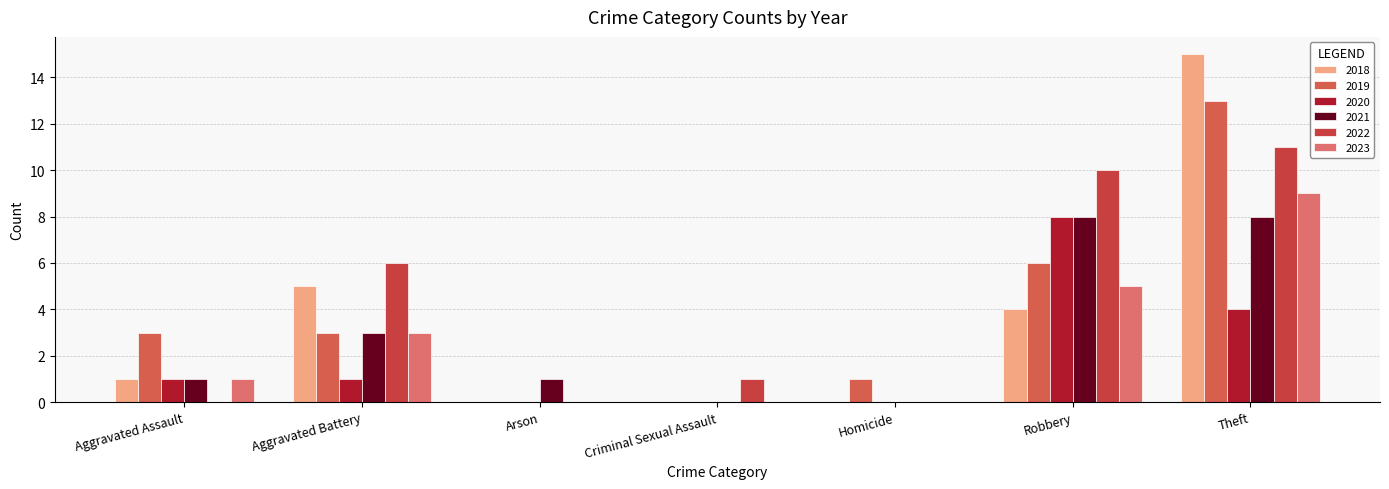

Reading left to right, extract all data points from this chart.

2019: 3	3	0	0	1	6	13
2020: 1	1	0	0	0	8	4
2021: 1	3	1	0	0	8	8
2022: 0	6	0	1	0	10	11
2023: 1	3	0	0	0	5	9
2018: 1	5	0	0	0	4	15